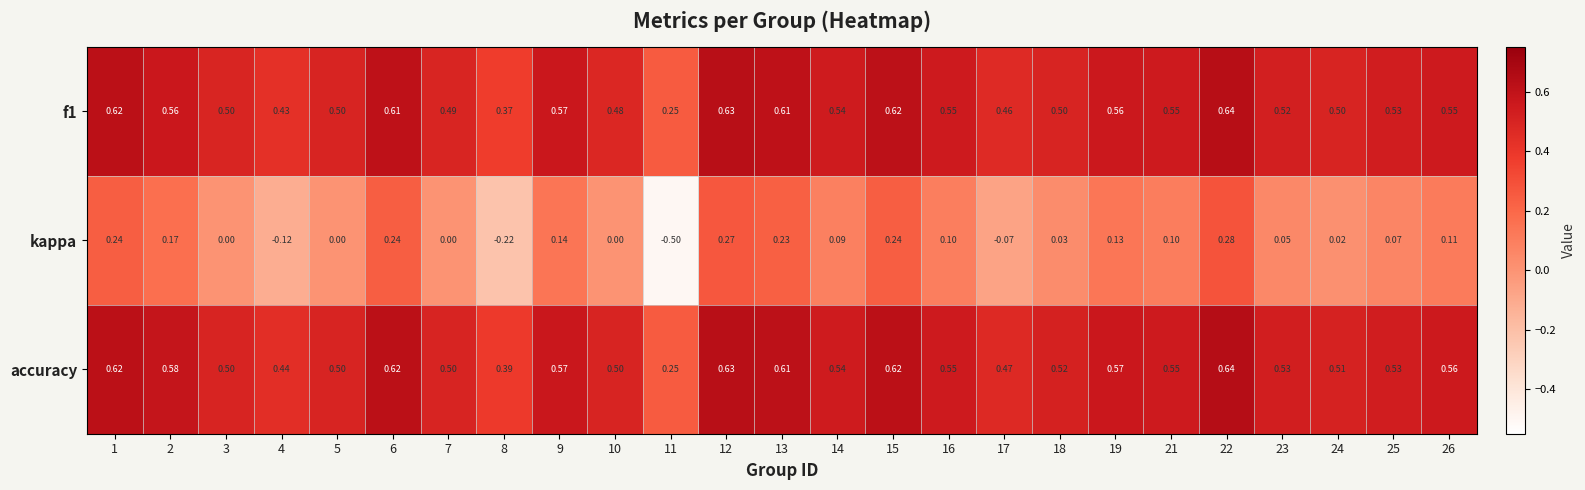

How many distinct data groups are displayed?

3